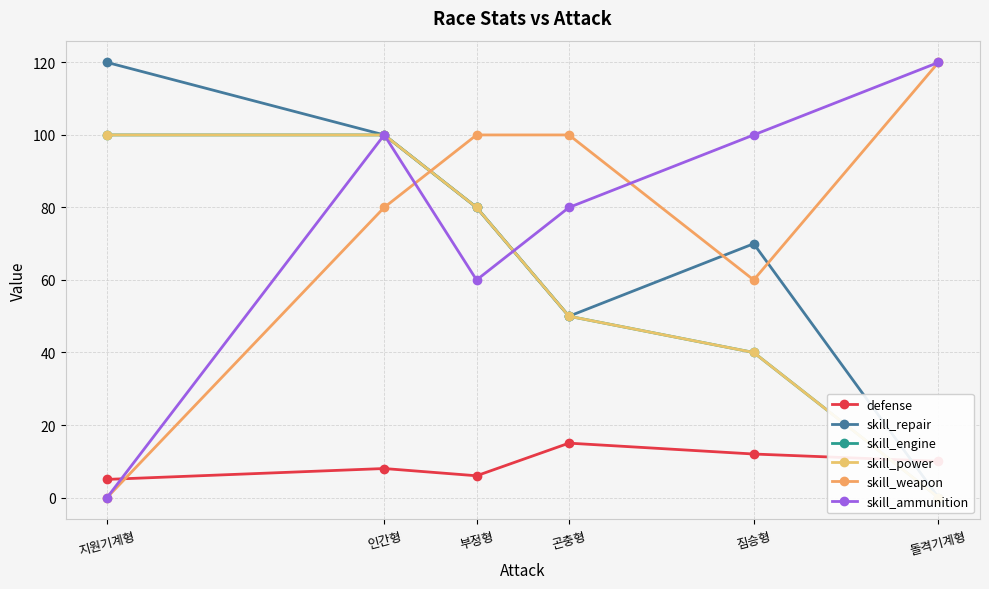

Reading right to left, transcribe all the data shown in this chart.

defense: 10	12	15	6	8	5
skill_repair: 0	70	50	80	100	120
skill_engine: 0	40	50	80	100	100
skill_power: 0	40	50	80	100	100
skill_weapon: 120	60	100	100	80	0
skill_ammunition: 120	100	80	60	100	0